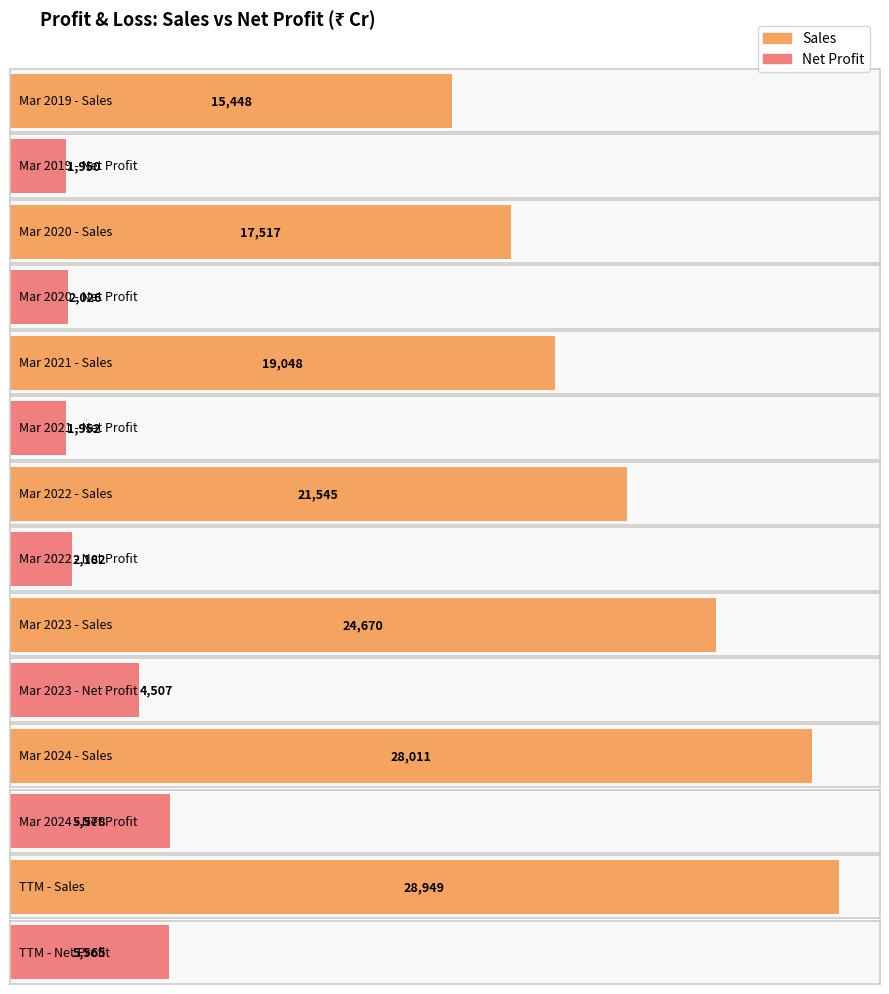

List the series in order of their overall mean, lowest first.

Net Profit, Sales